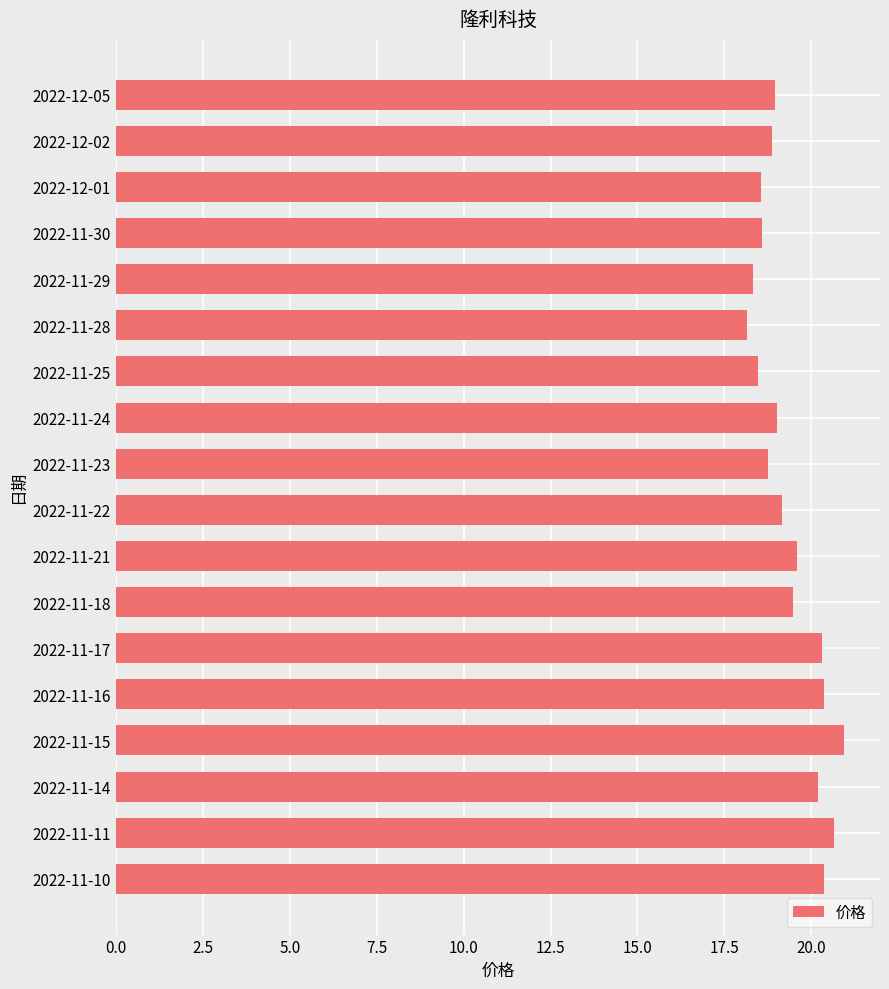

What is the maximum value shown in the chart?

20.9